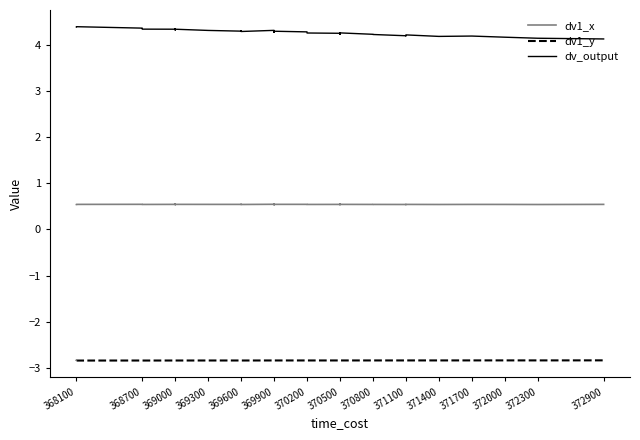

True or false: dv1_y and dv1_x cross at least once.

False